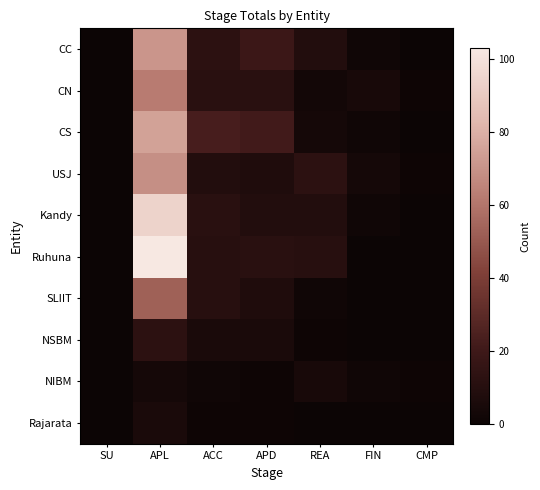

Reading left to right, transcribe all the data shown in this chart.

CC: SU=0	APL=71	ACC=13	APD=19	REA=9	FIN=2	CMP=0
CN: SU=0	APL=62	ACC=12	APD=12	REA=3	FIN=5	CMP=1
CS: SU=0	APL=75	ACC=23	APD=21	REA=4	FIN=2	CMP=0
USJ: SU=0	APL=69	ACC=9	APD=8	REA=13	FIN=4	CMP=1
Kandy: SU=0	APL=94	ACC=12	APD=9	REA=9	FIN=2	CMP=0
Ruhuna: SU=0	APL=103	ACC=11	APD=12	REA=11	FIN=0	CMP=0
SLIIT: SU=0	APL=53	ACC=11	APD=8	REA=2	FIN=0	CMP=0
NSBM: SU=0	APL=13	ACC=6	APD=6	REA=1	FIN=0	CMP=0
NIBM: SU=0	APL=4	ACC=2	APD=1	REA=5	FIN=2	CMP=1
Rajarata: SU=0	APL=6	ACC=1	APD=1	REA=0	FIN=0	CMP=0